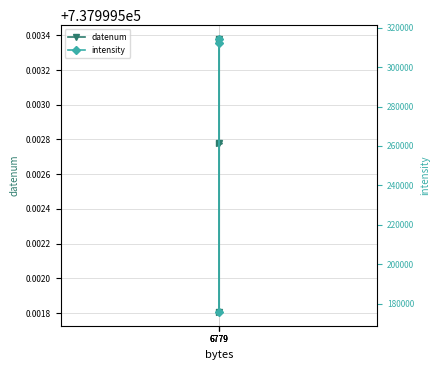

What is the highest value of the datenum series?

737999.5